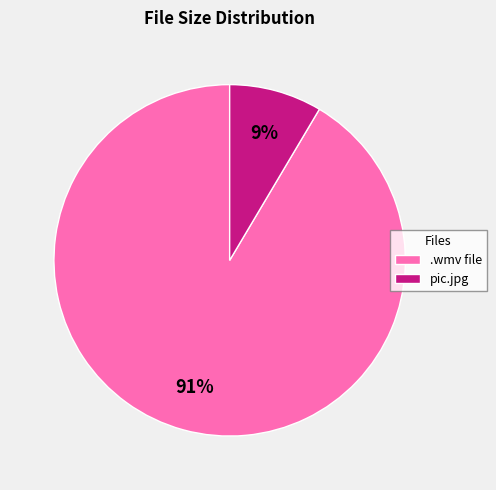

Do .wmv file and pic.jpg together represent more than half of the pie?

Yes